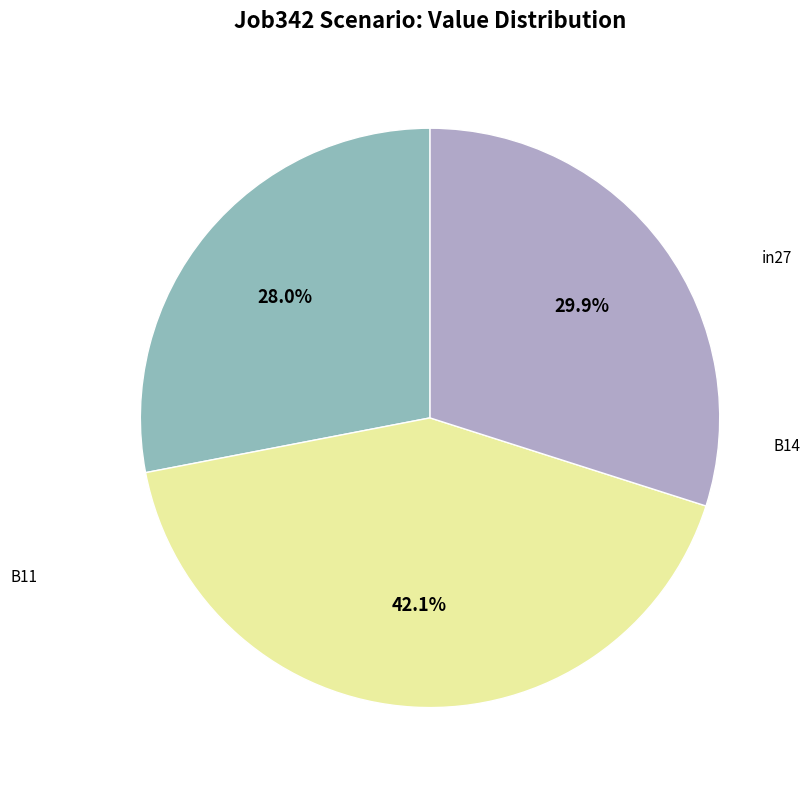

Is there a majority slice in this chart?

No